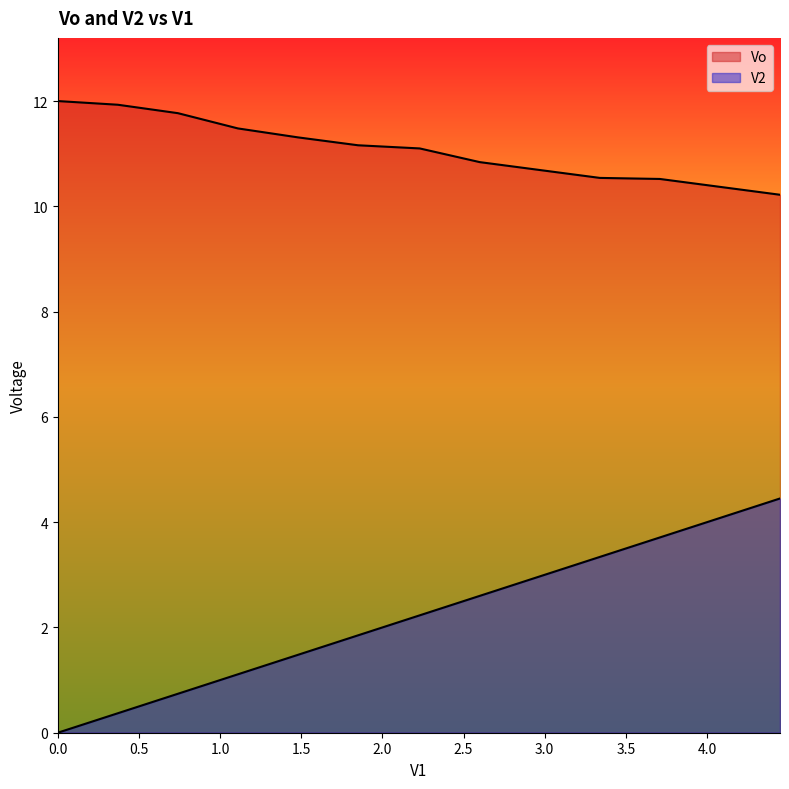

What is the difference between the highest and lowest values at 1.48?

9.8